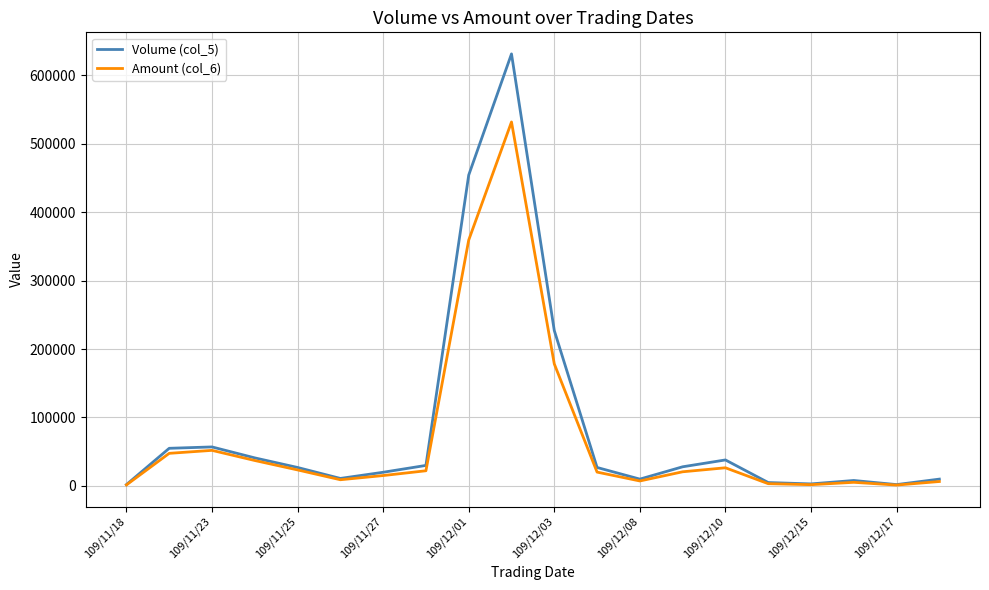

What are all the series names shown in the legend?

Volume (col_5), Amount (col_6)